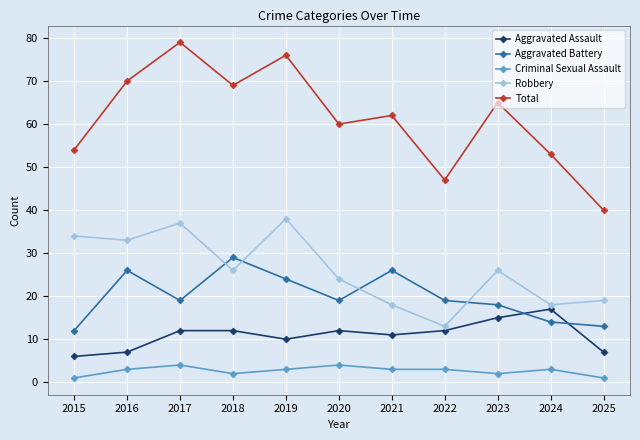

Which series has the largest total across all categories?

Total